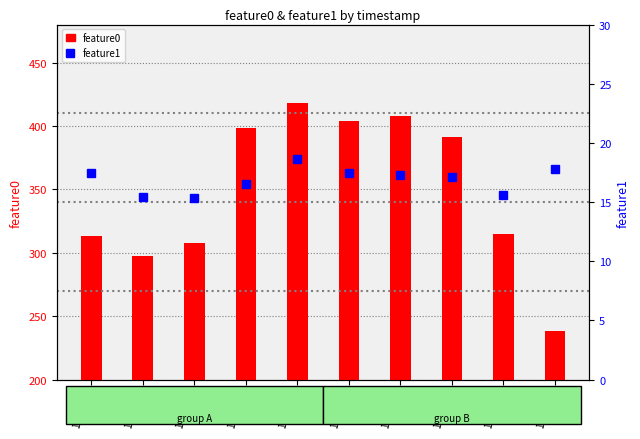

Which category has the highest value in the feature1 series?

14:28:07